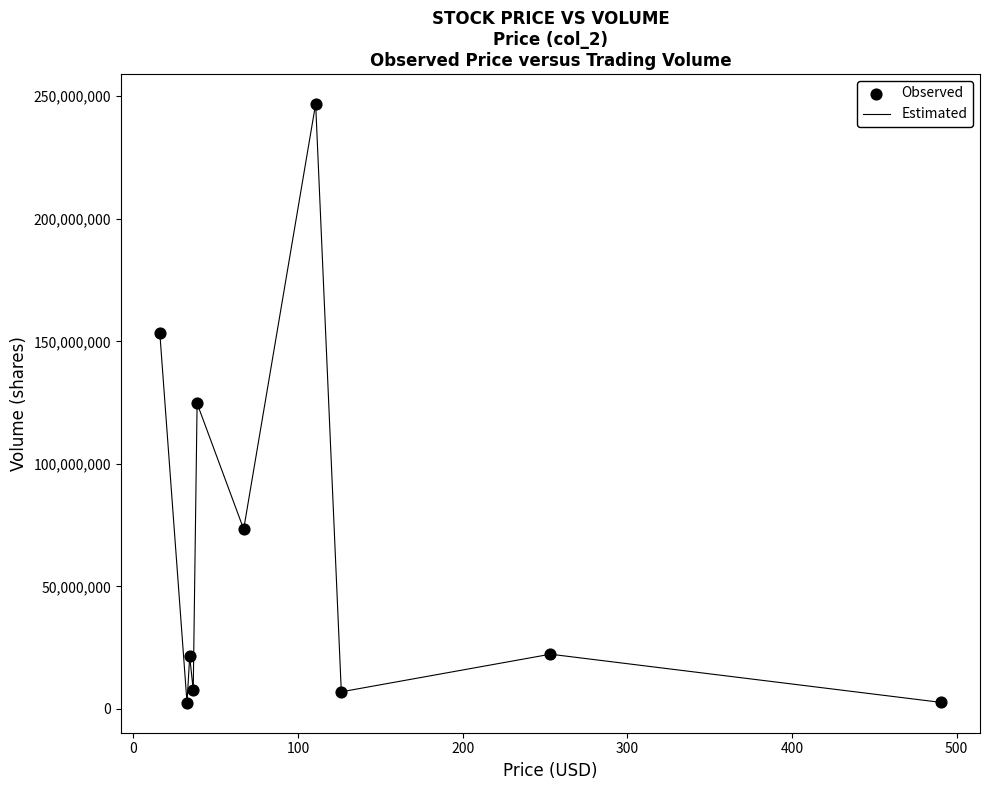

What is the maximum value shown in the chart?

246903469